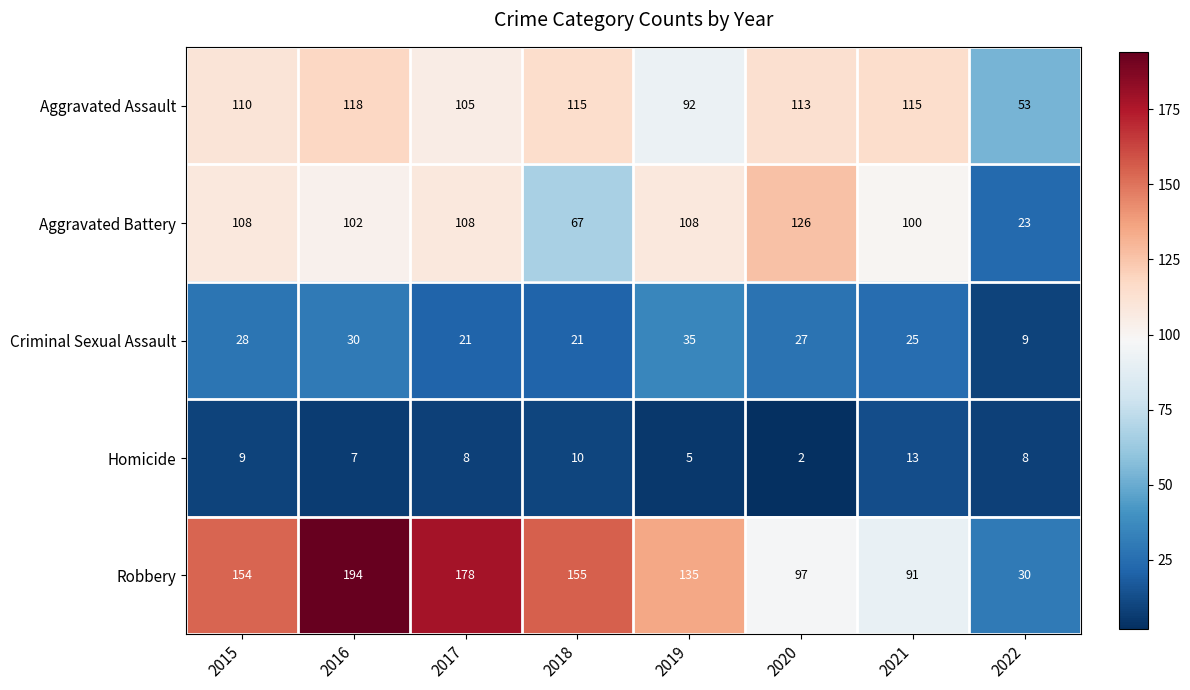

At how many categories does at least one series exceed 93?

7